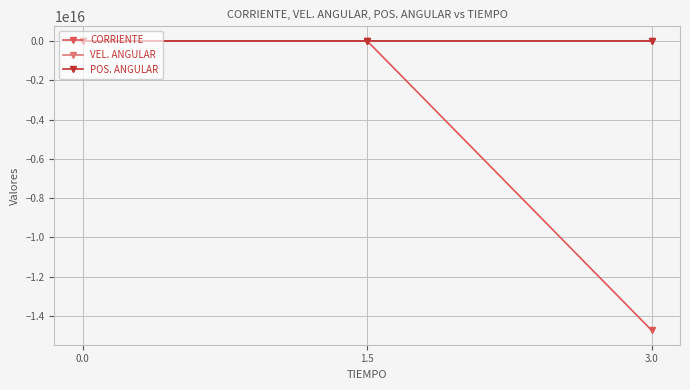

Which series has the largest range (max minus min)?

CORRIENTE